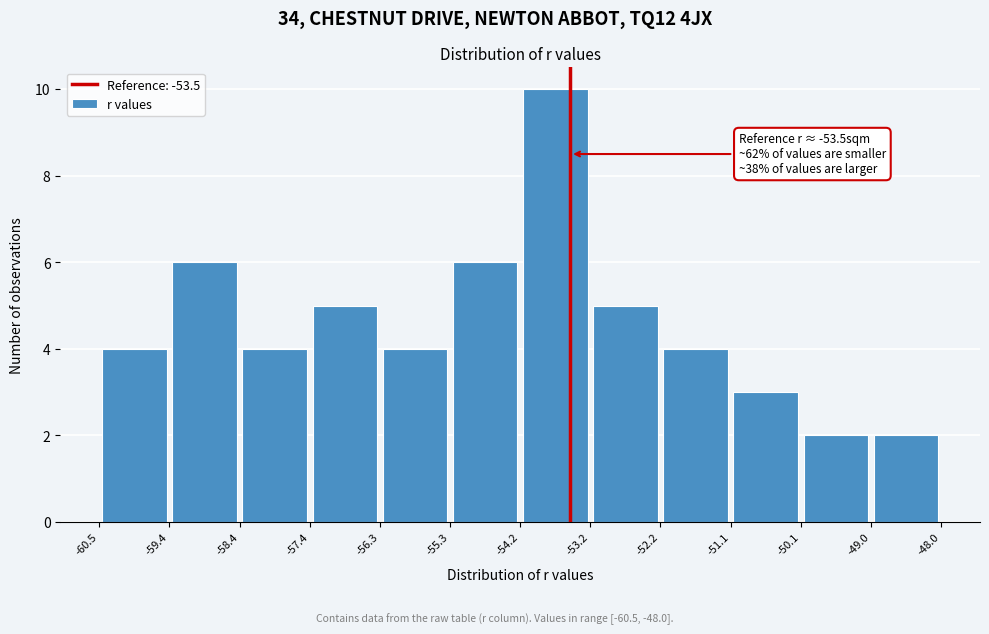

Which range on the x-axis has the tallest bar?

-54.2 to -53.2